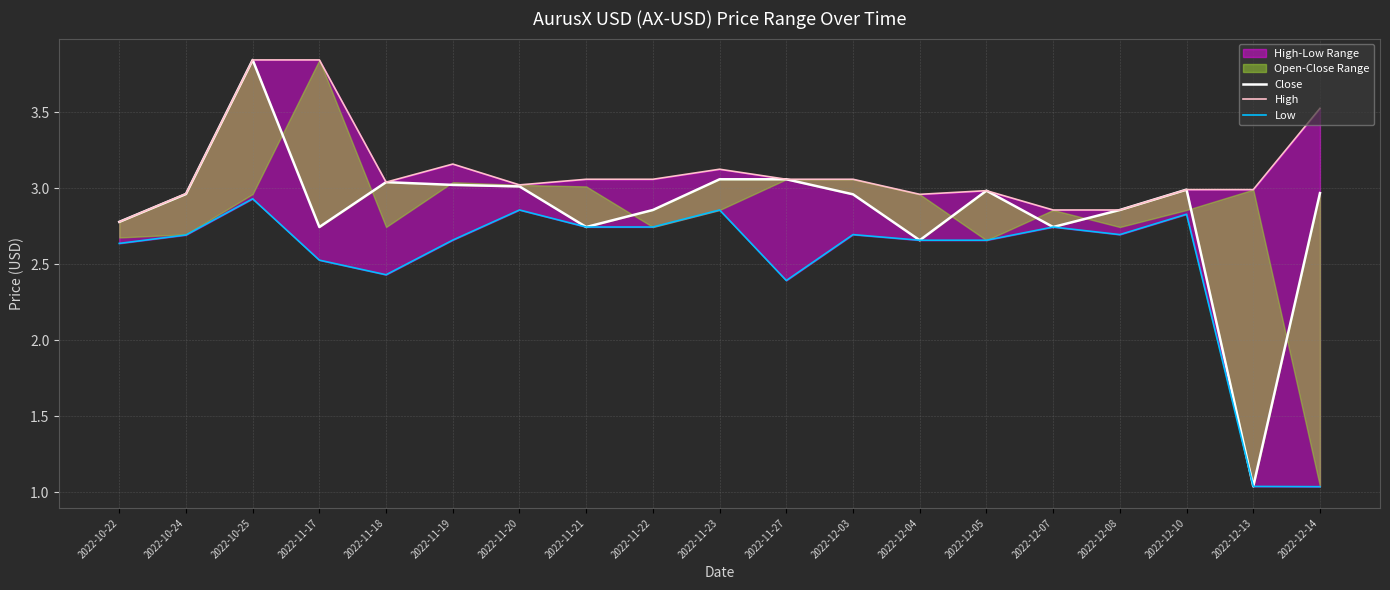

What is the lowest value of the Close series?

1.0